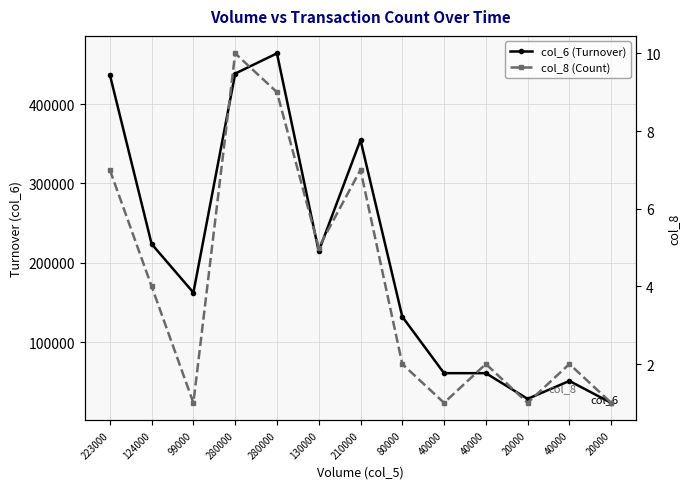

What is the average value of the col_6 (Turnover) series?

203905